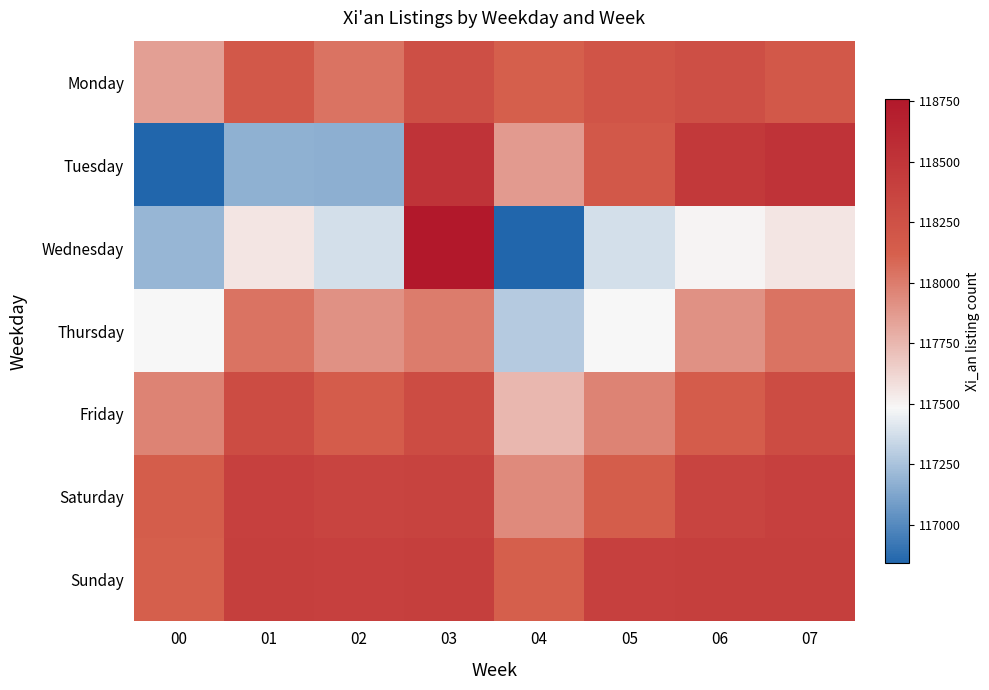

How many distinct data groups are displayed?

7